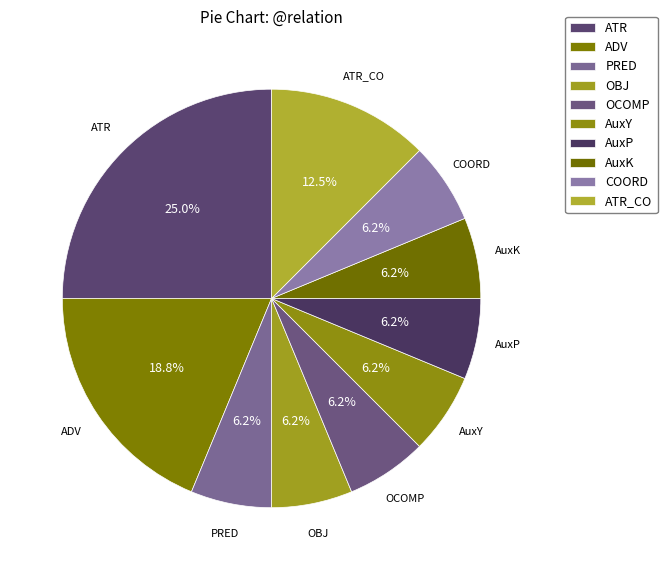

Rank the categories by value from lowest to highest.

PRED, OBJ, OCOMP, AuxY, AuxP, AuxK, COORD, ATR_CO, ADV, ATR